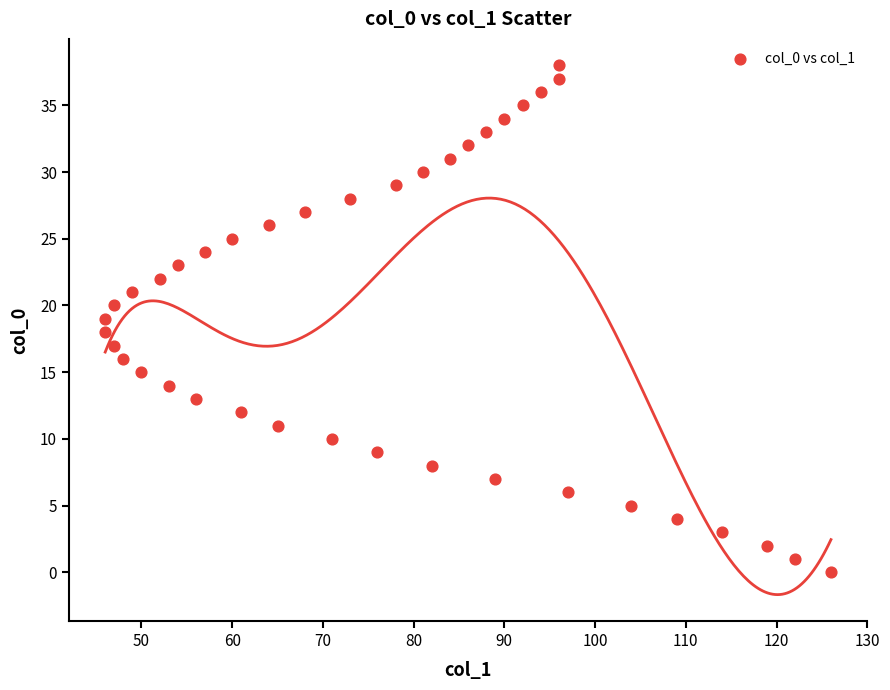

What is the range of X values (max minus min)?

80